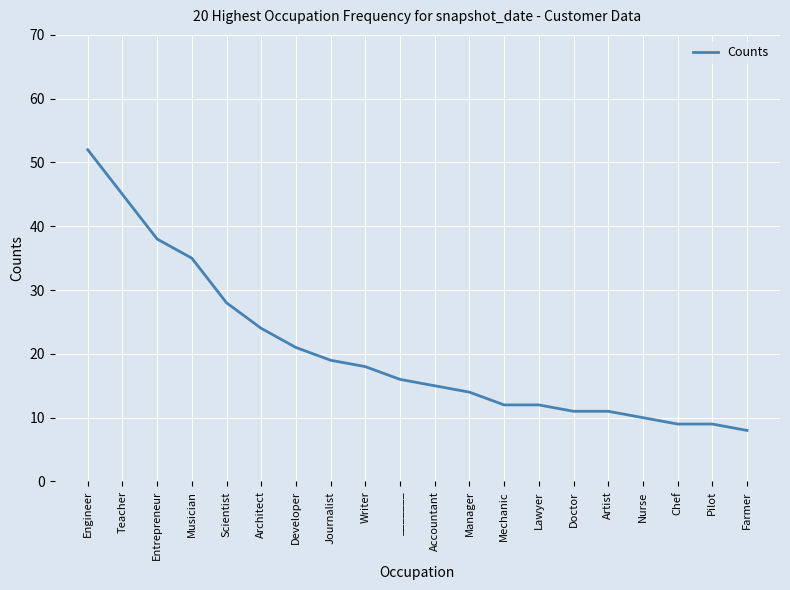

Reading right to left, list all the values displayed in this chart.

8	9	9	10	11	11	12	12	14	15	16	18	19	21	24	28	35	38	45	52